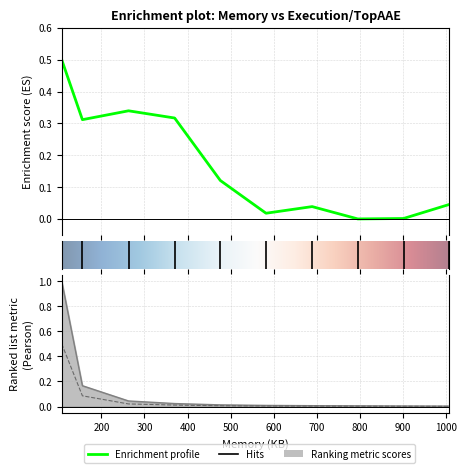

The value of TopARE at 689 is 0.0. True or false?

True